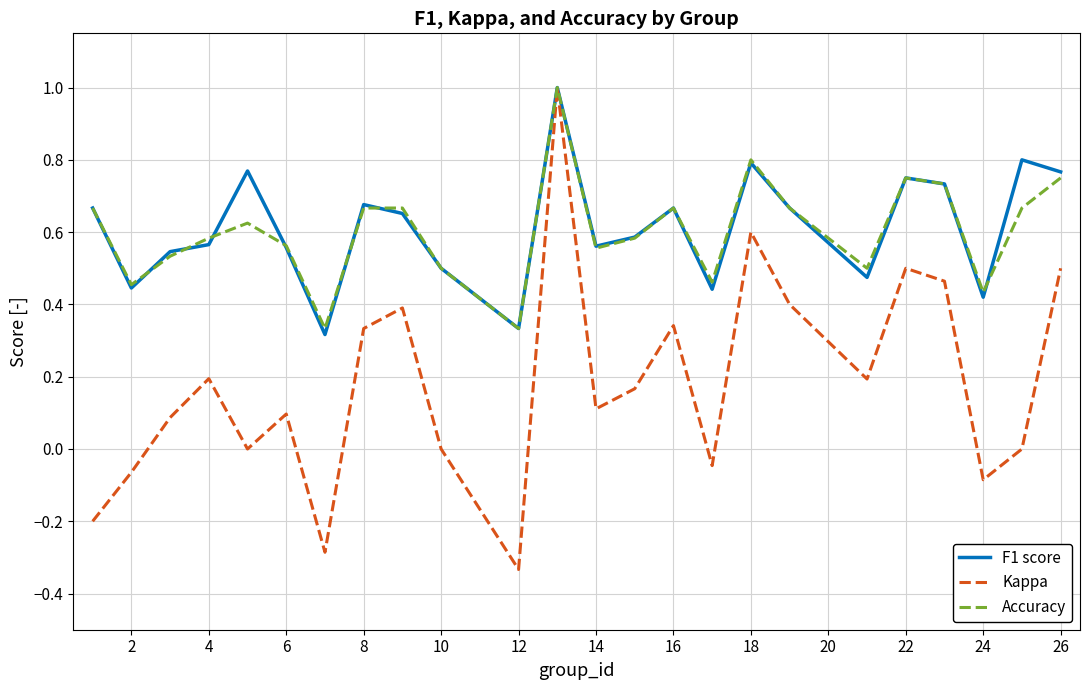

What is the maximum value shown in the chart?

1.0